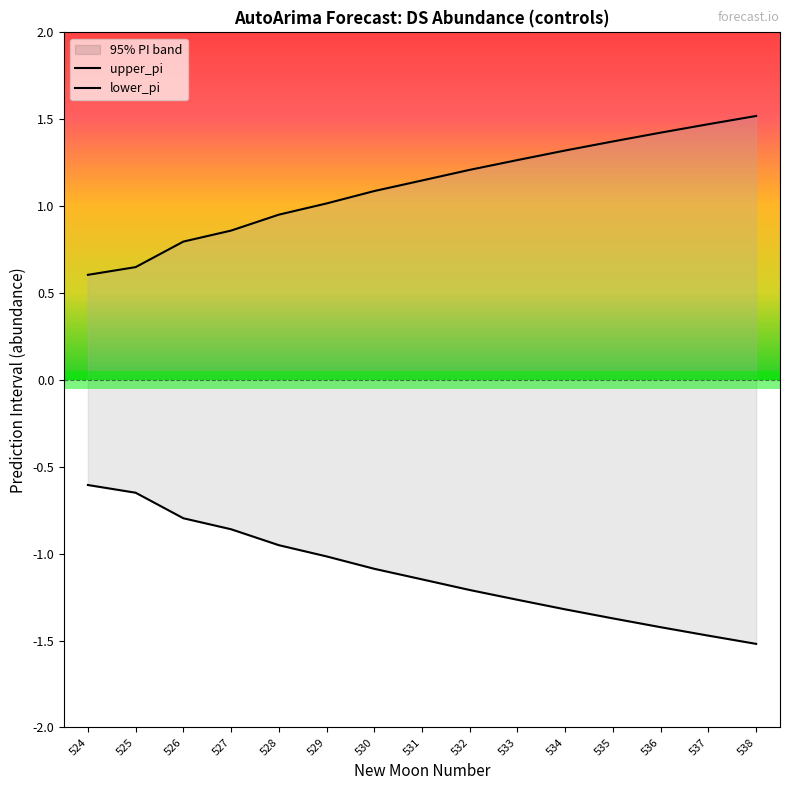

True or false: upper_pi and lower_pi cross at least once.

False